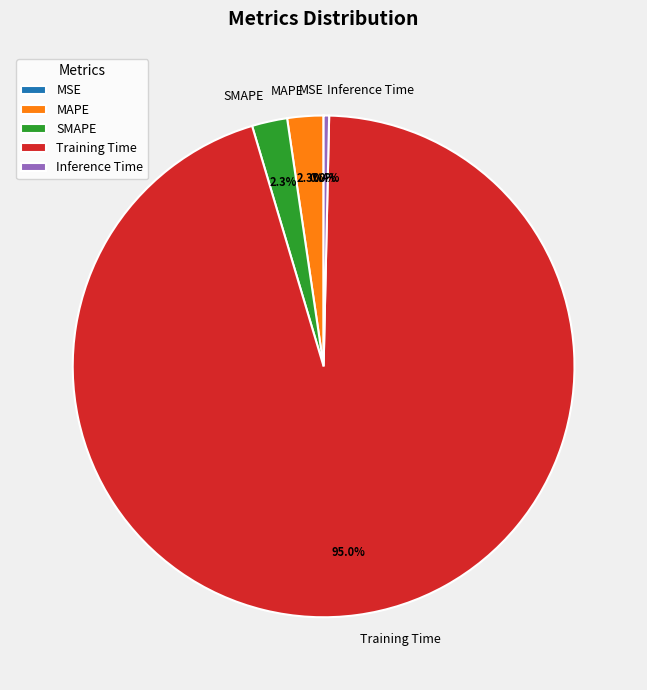

Which slice represents more than half of the pie?

Training Time